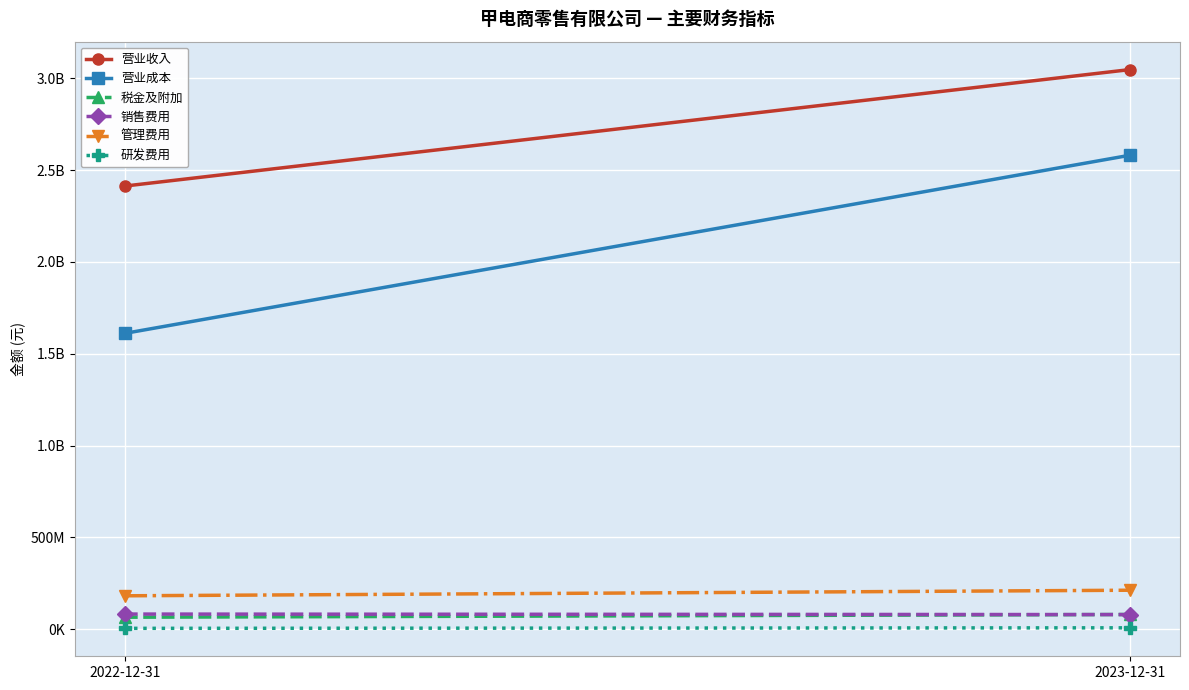

Between 2022-12-31 and 2023-12-31, which series saw the biggest shift?

营业成本